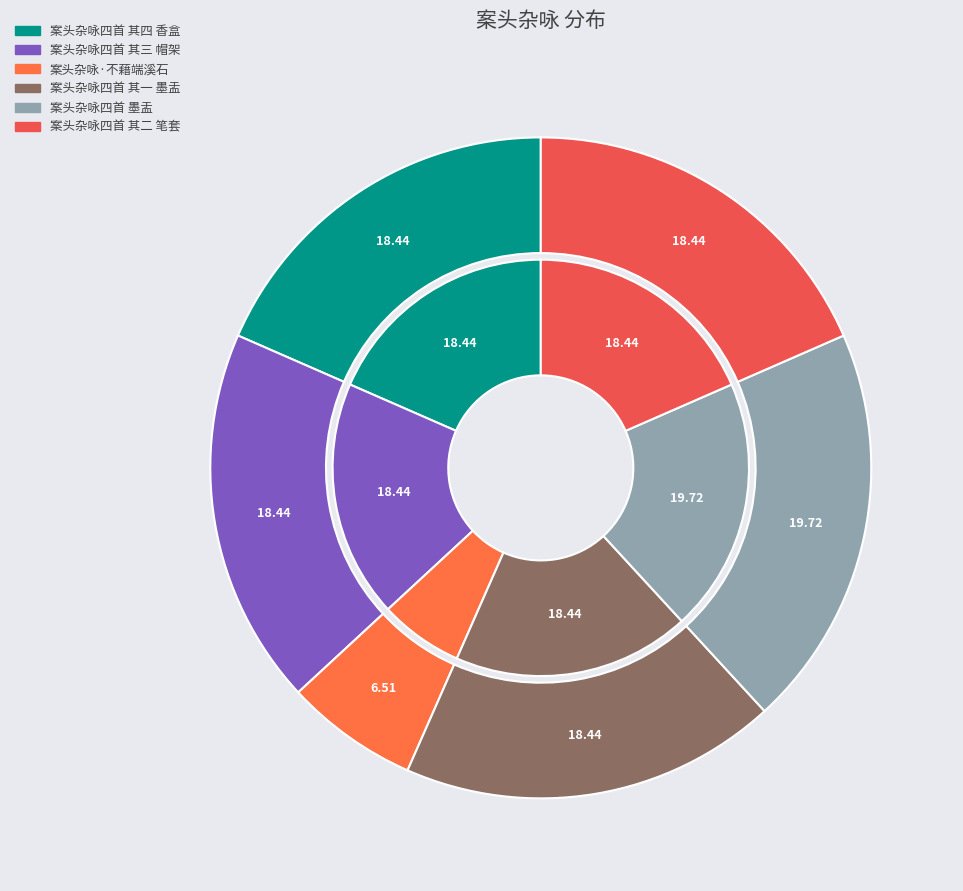

To the nearest percent, what is the average slice percentage?

17%